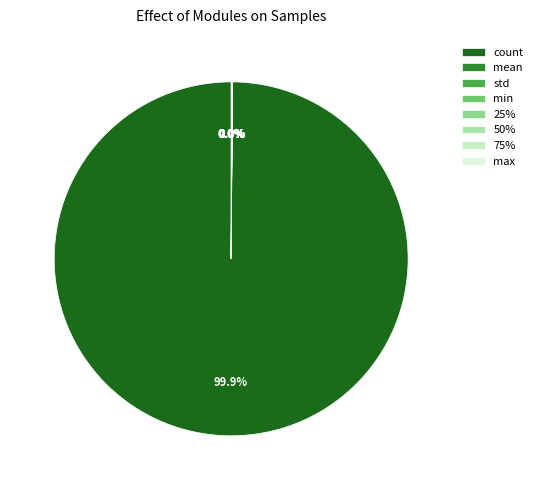

What portion of the pie excludes 75%?

100.0%